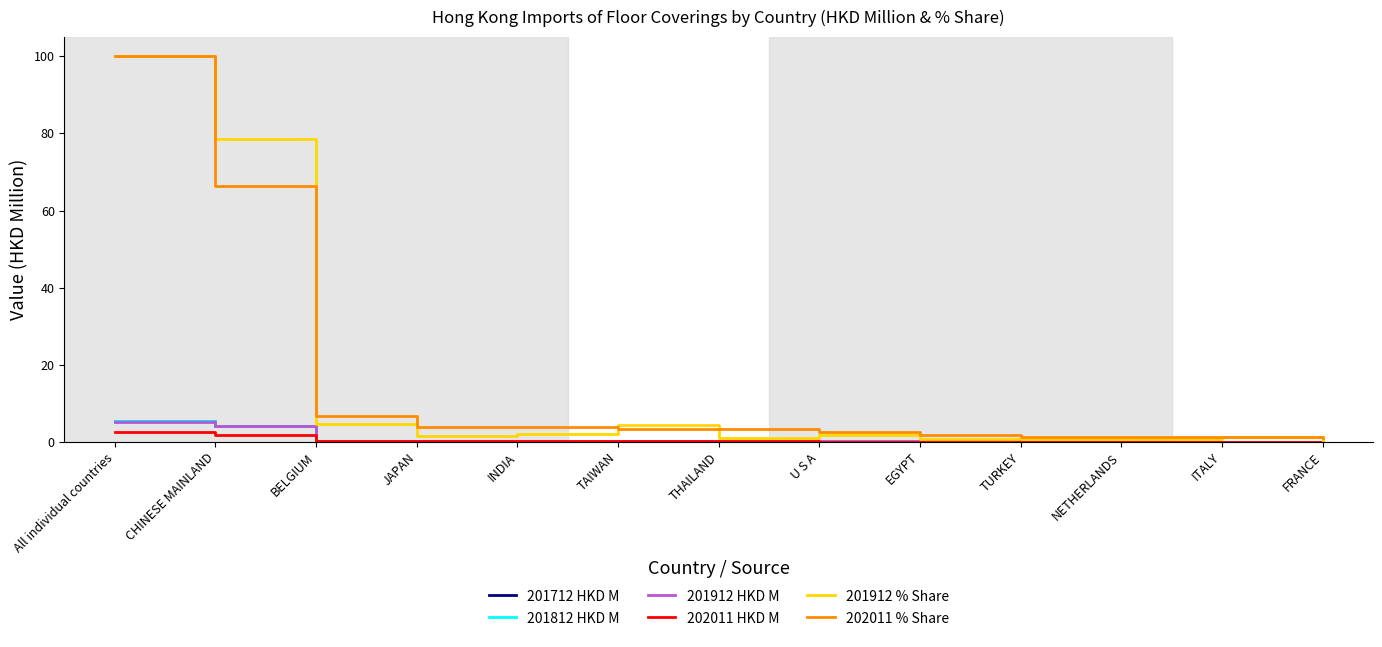

Where is 201912 % Share nearest to the value 50?

CHINESE MAINLAND